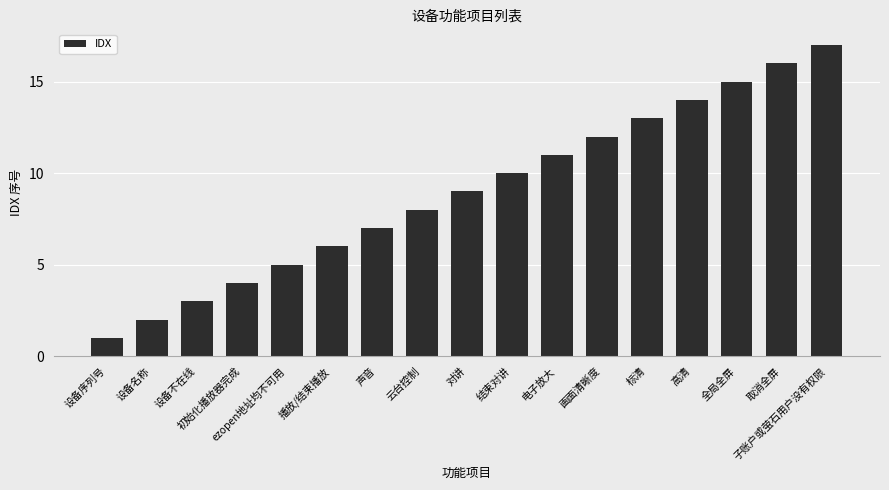

Which has a higher value, 全局全屏 or 子账户或萤石用户没有权限?

子账户或萤石用户没有权限